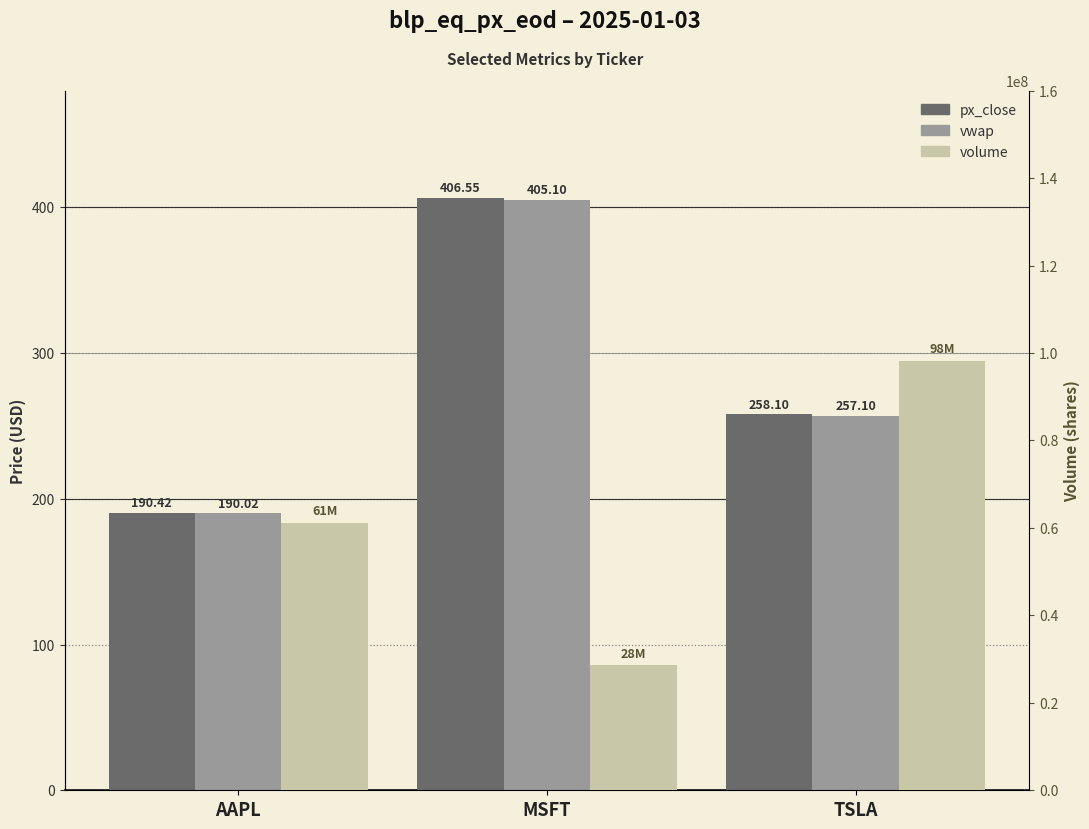

Reading left to right, list all the values displayed in this chart.

px_close: 190.4	406.6	258.1
vwap: 190.0	405.1	257.1
volume: 61234567.0	28543210.0	98123456.0